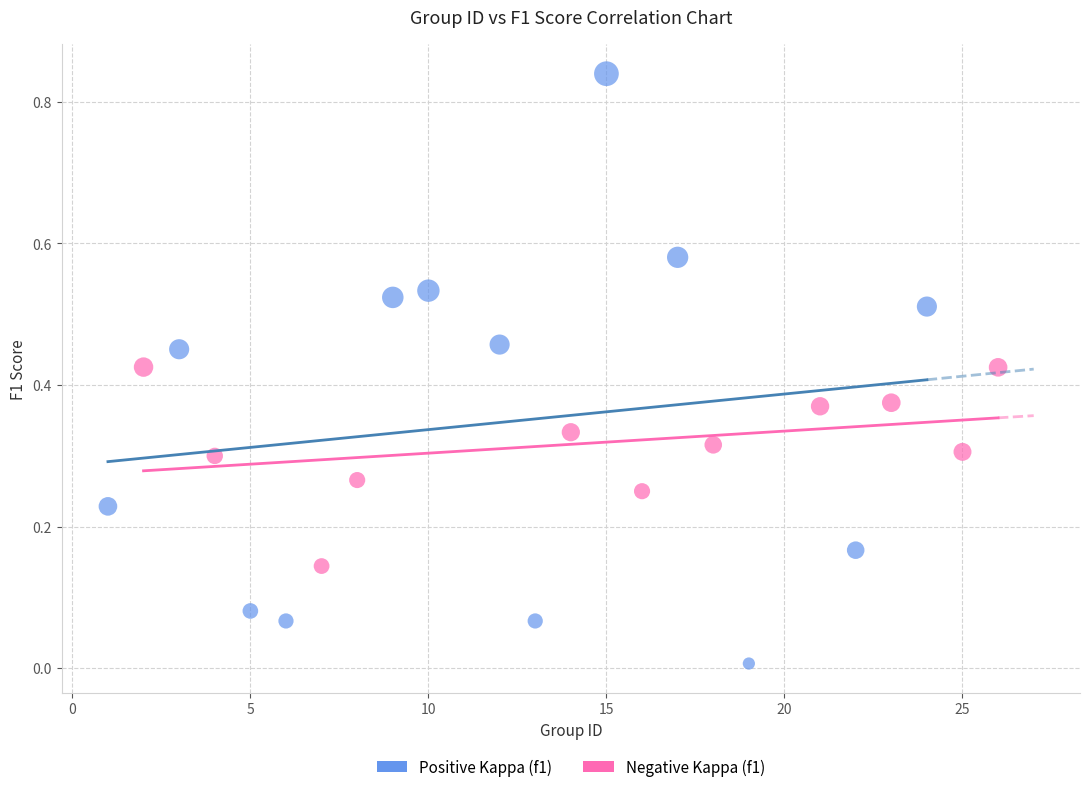

Which series reaches the minimum Y coordinate?

Positive Kappa (f1)